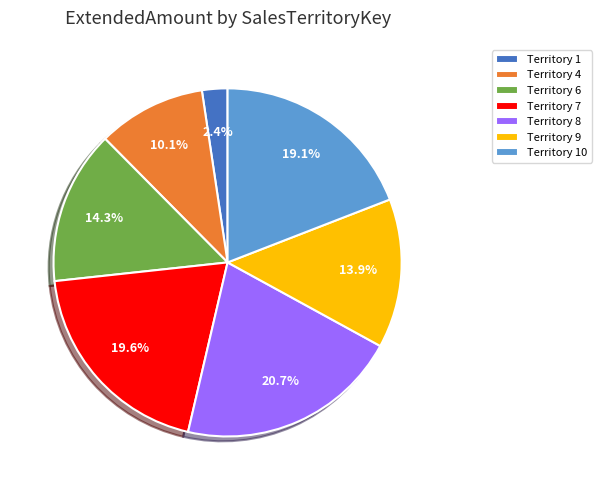

Between Territory 9 and Territory 1, which is larger?

Territory 9